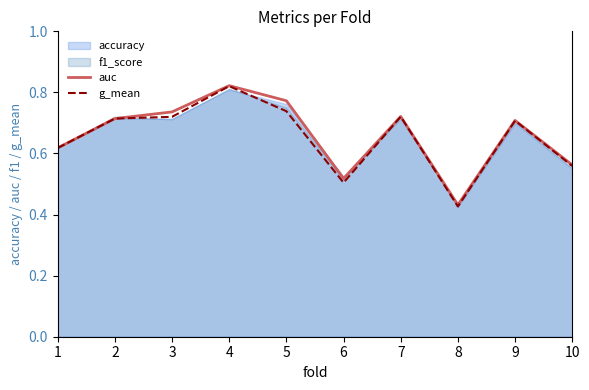

At which category is the sum across all series the highest?

4